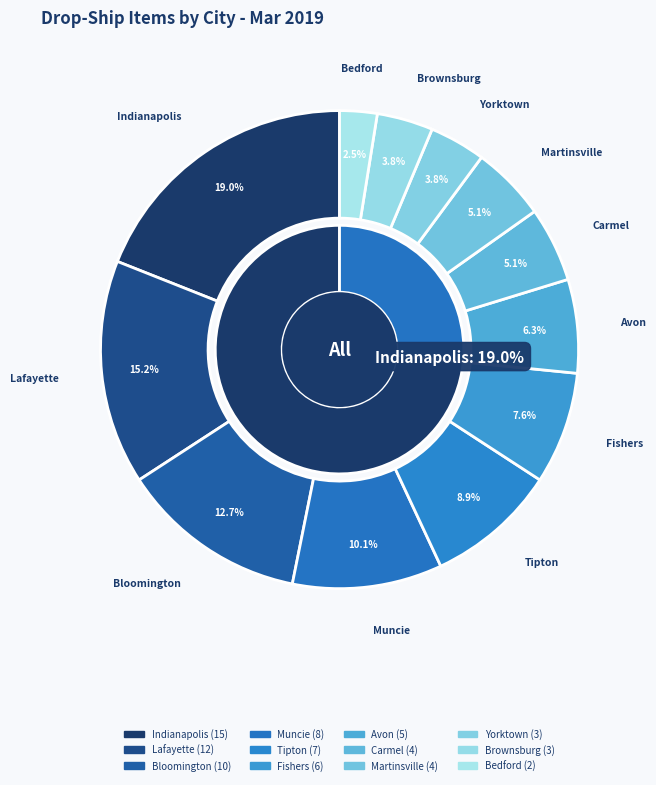

Rank the categories by value from lowest to highest.

Bedford, Yorktown, Brownsburg, Carmel, Martinsville, Avon, Fishers, Tipton, Muncie, Bloomington, Lafayette, Indianapolis